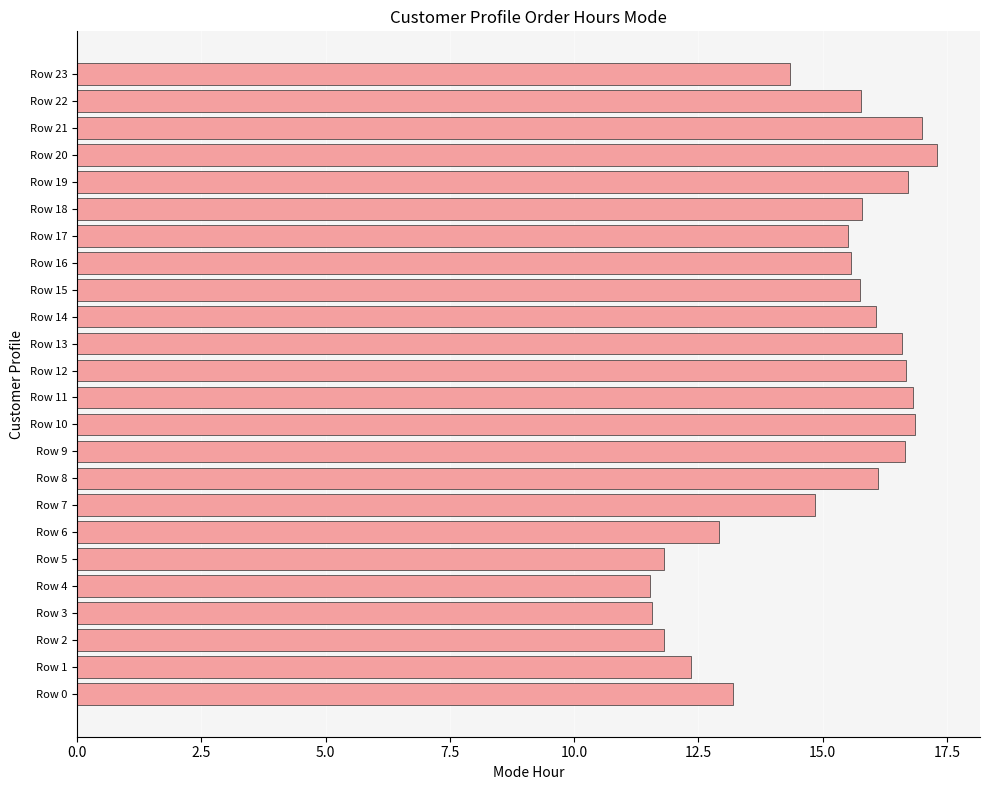

Is it true that the value at Row 17 is 15.5?

True